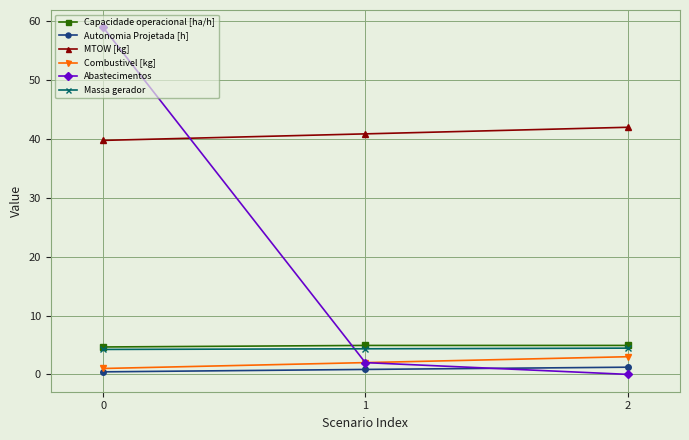

What is the maximum value shown in the chart?

59.0